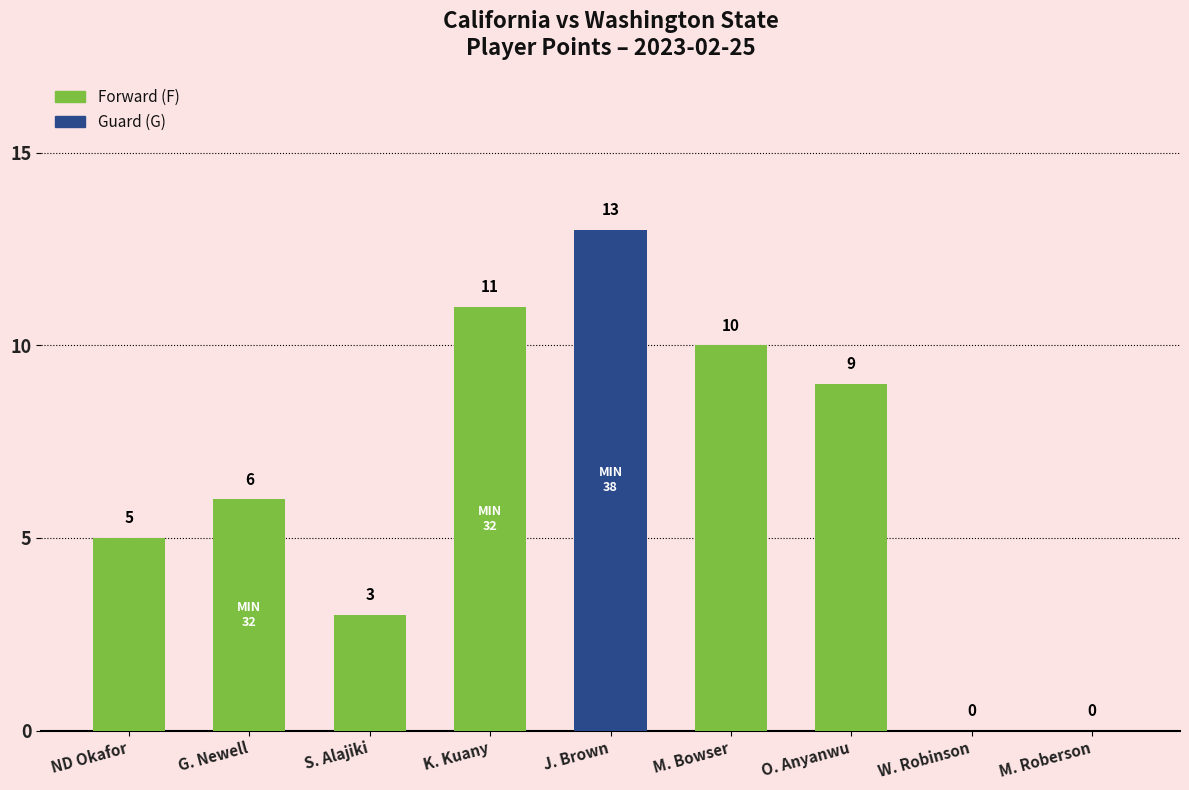

Where is the data nearest to the value 6?

G. Newell